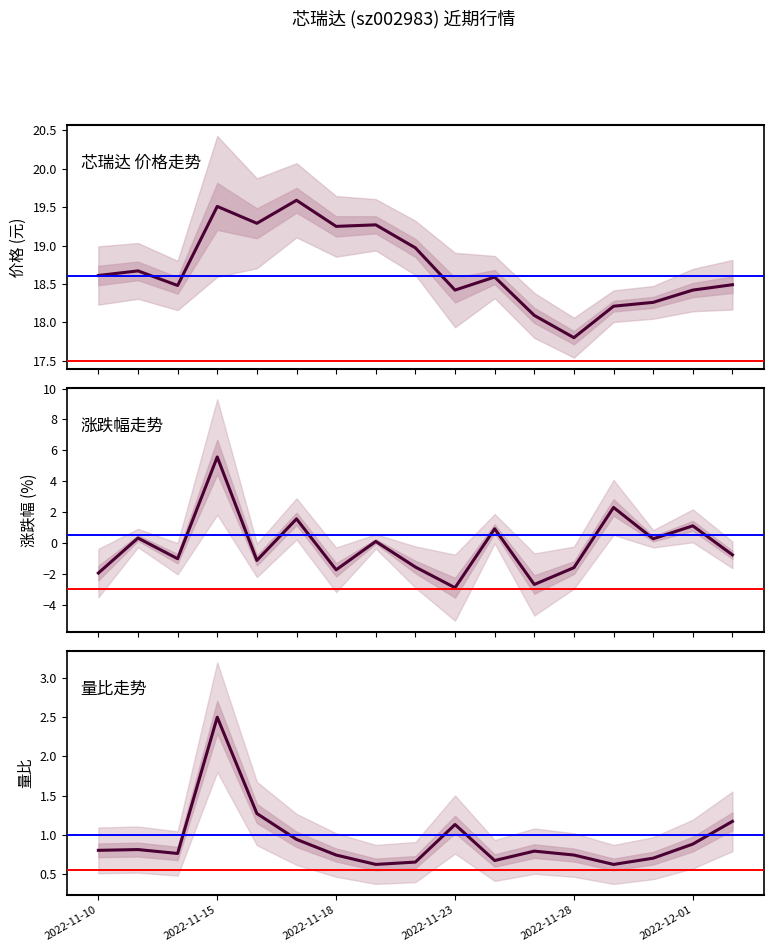

How many interior local valleys does the 涨跌幅% series have?

6